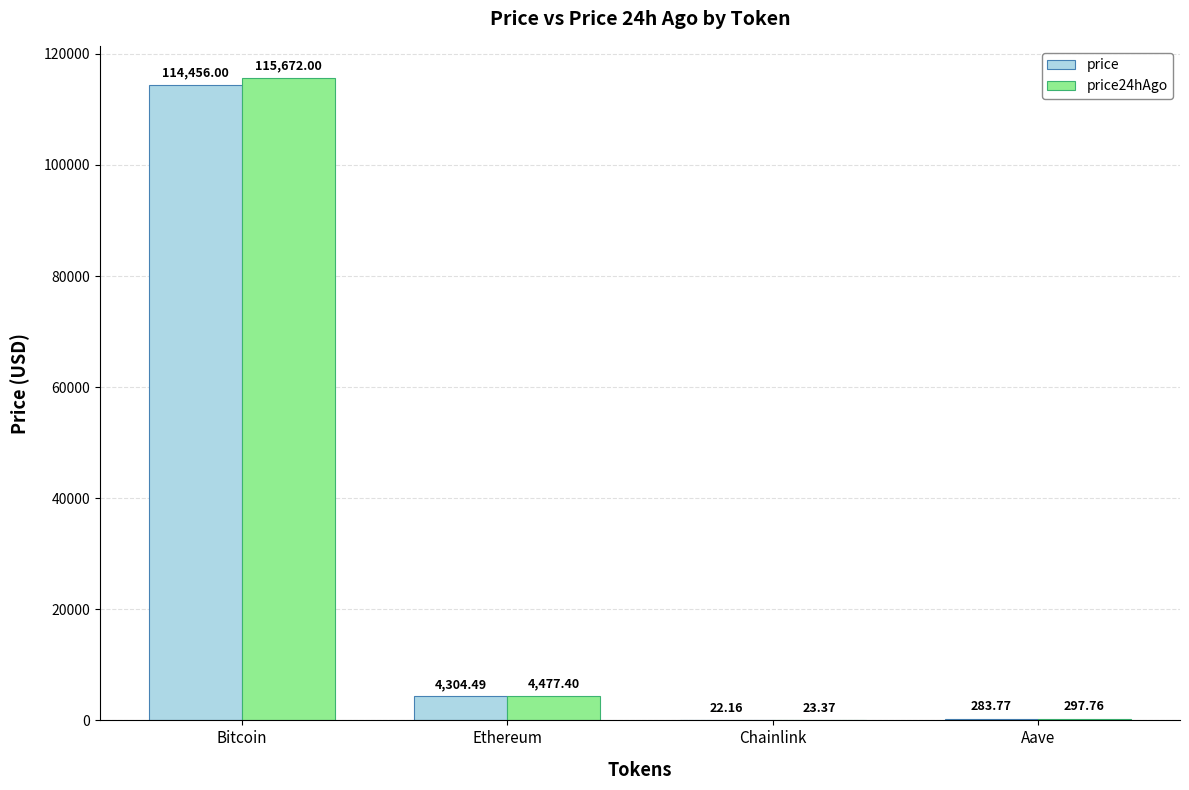

Which series changed the most between Chainlink and Aave?

price24hAgo